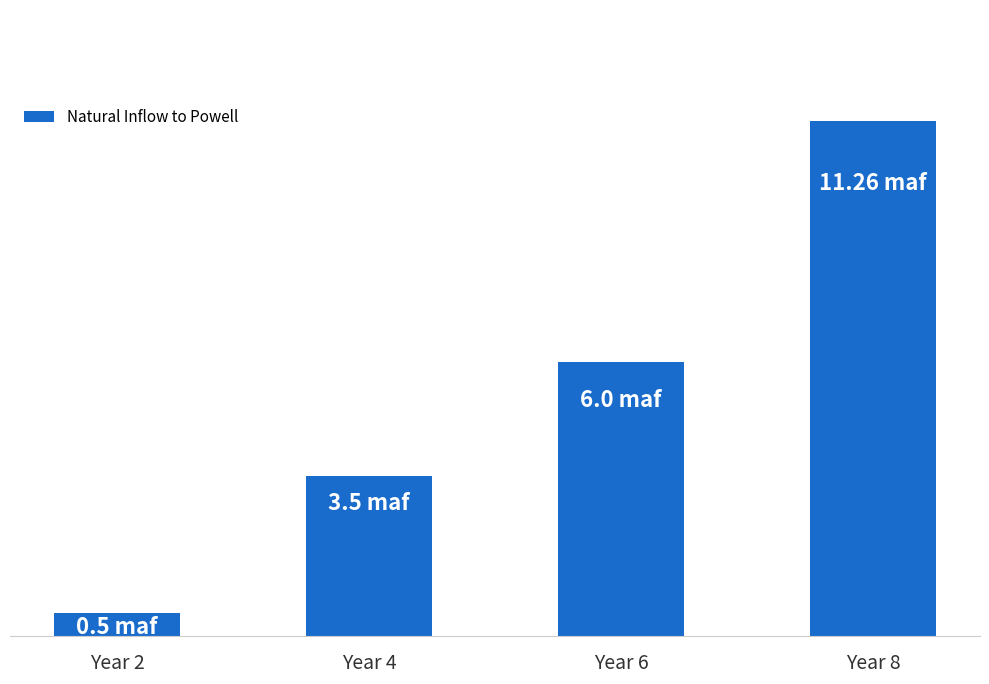

What is the greatest value displayed?

11.3